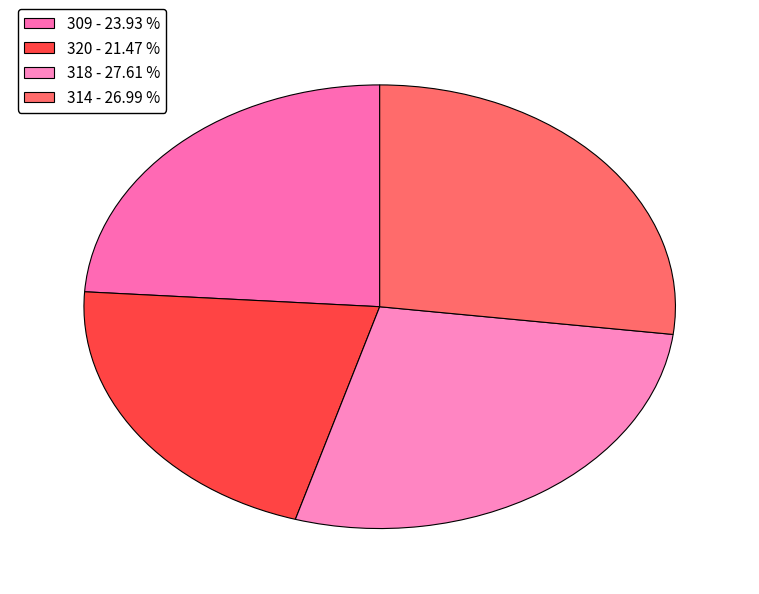

What is the total percentage of 320 and 314?

48.5%